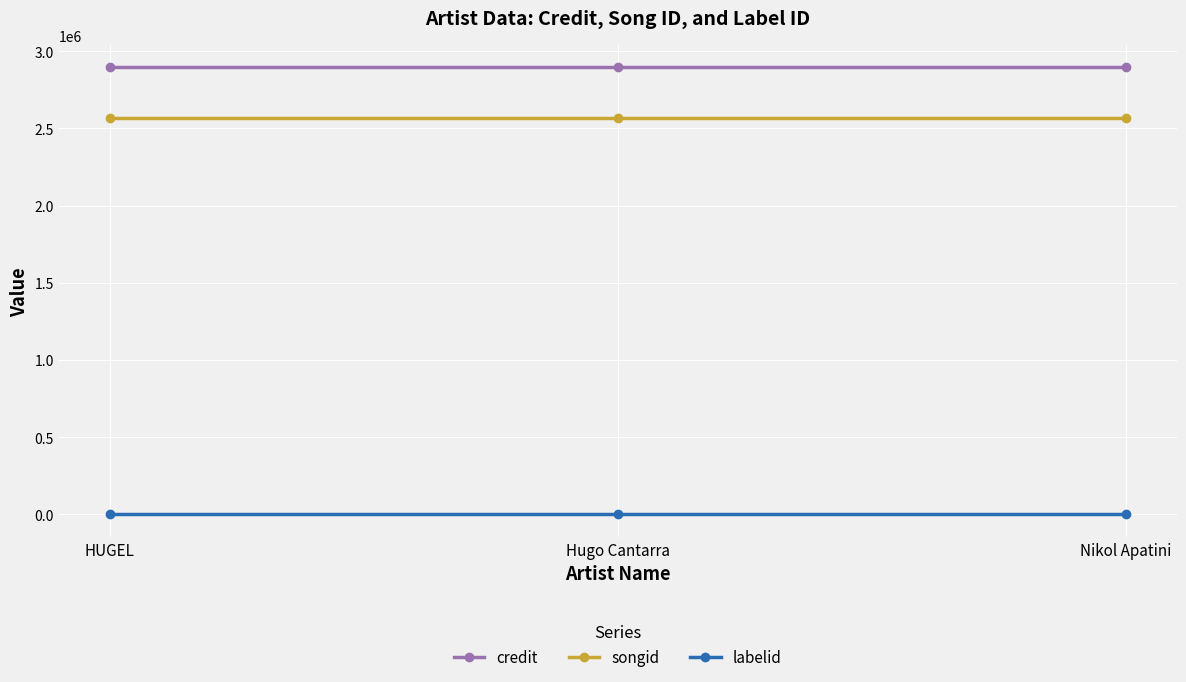

Does the chart have visible grid lines?

Yes